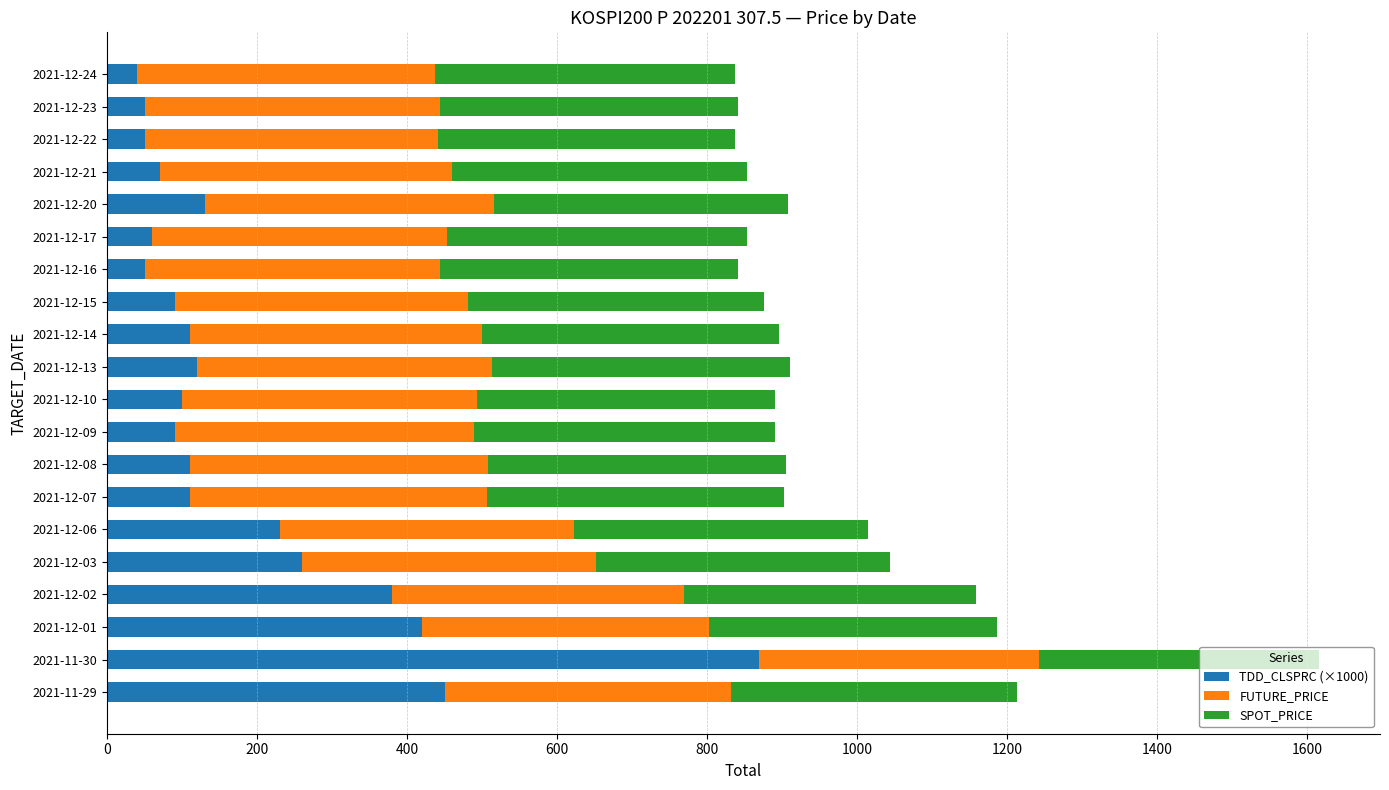

What is the sum of all TDD_CLSPRC (×1000) values?

3790.0